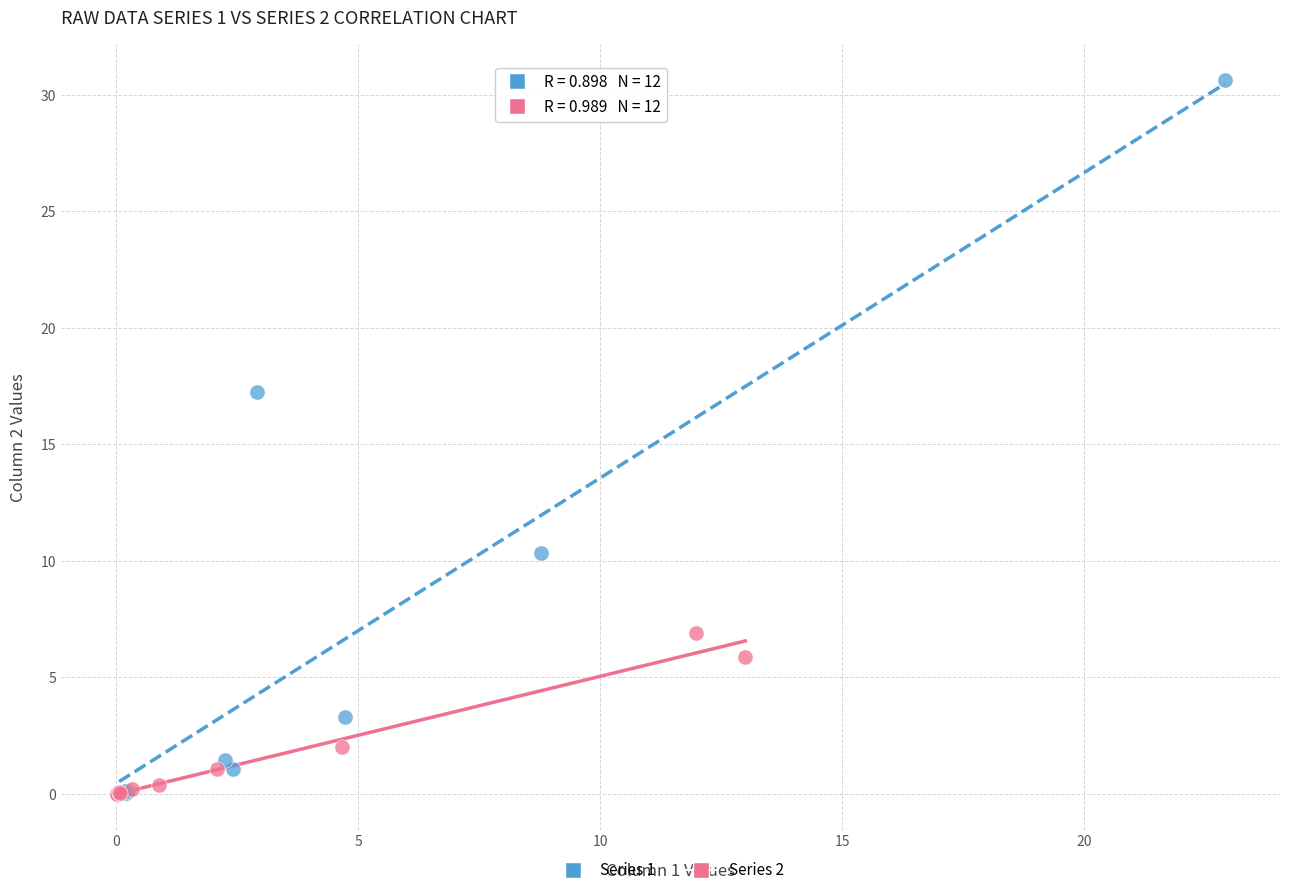

Which series contains the highest Y value?

Series 1